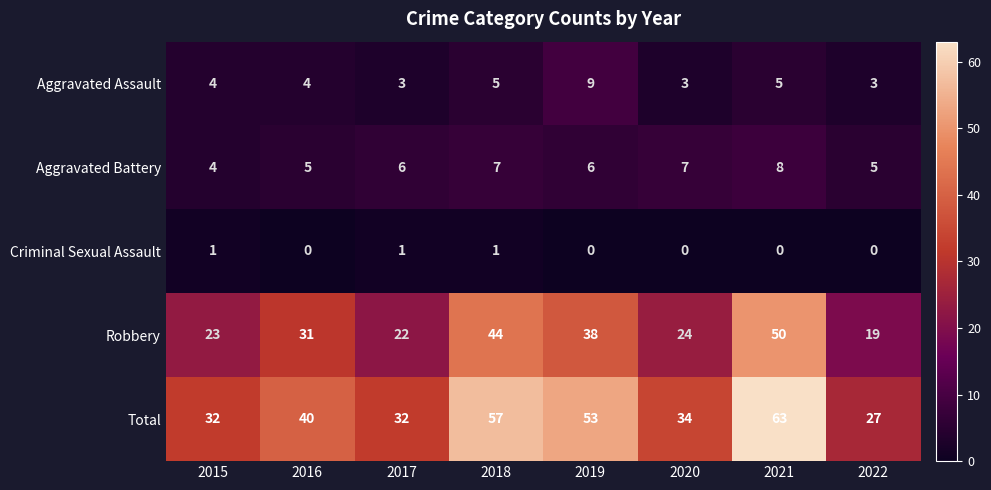

True or false: Aggravated Battery has a value of 5 at 2022.

True